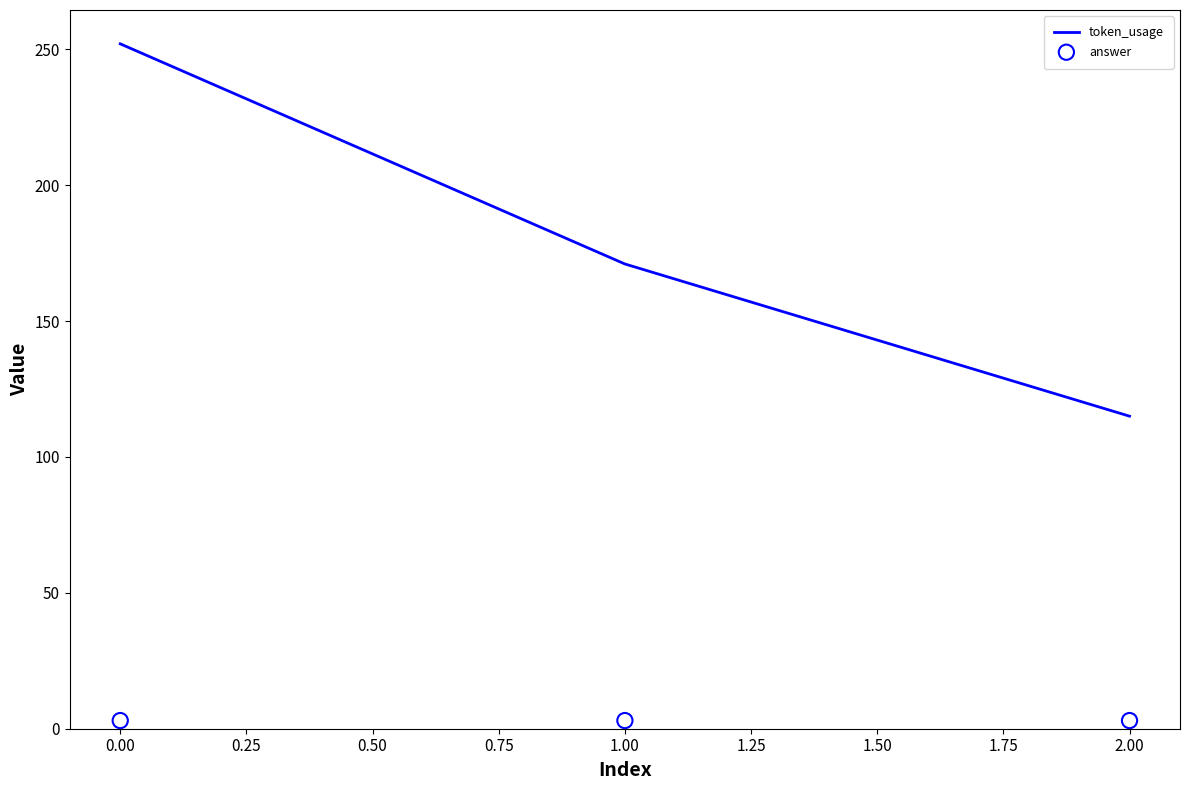

True or false: token_usage has a value of 116 at 0.00.

False